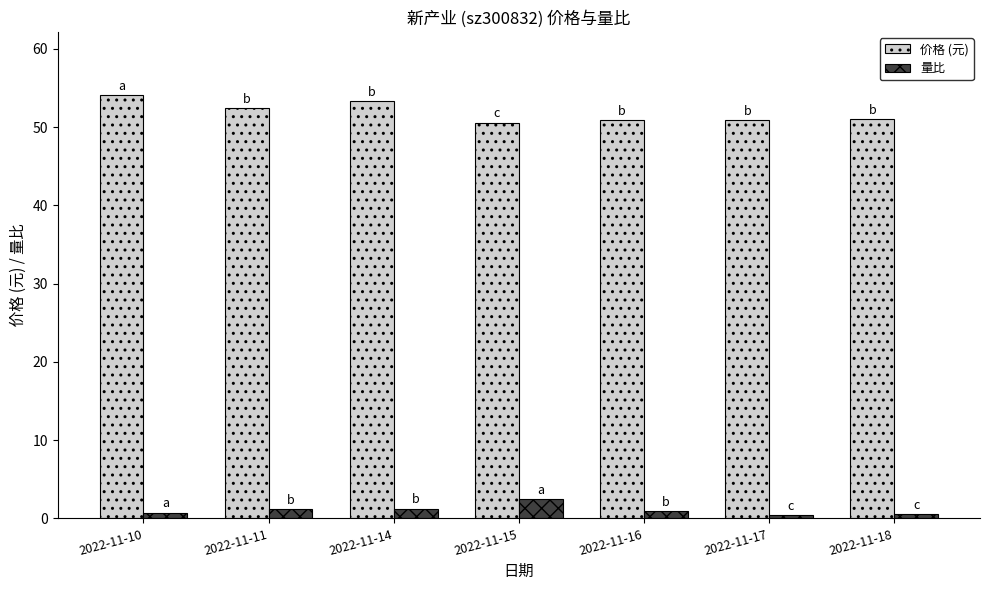

What is the spread (max minus min) of values at 2022-11-15?

48.1